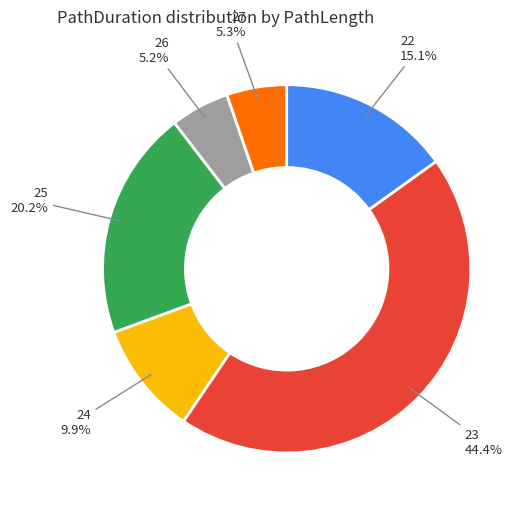

Approximately how many times larger is the value at 22 compared to 24?

1.5